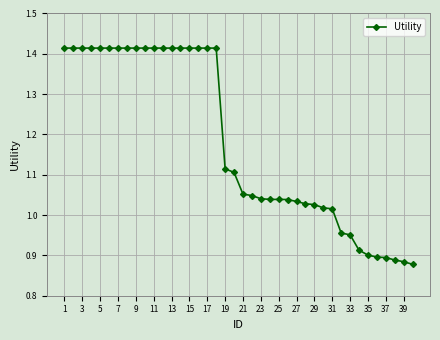

What is the difference between the maximum and minimum values?

0.5